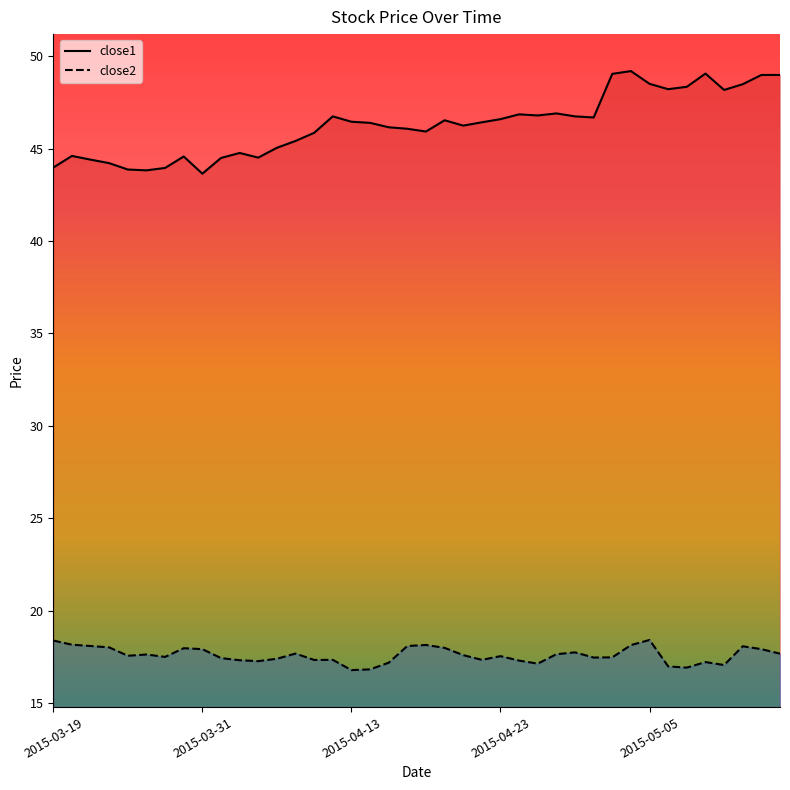

Between 2015-03-20 and 2015-03-19, which is larger?

2015-03-20